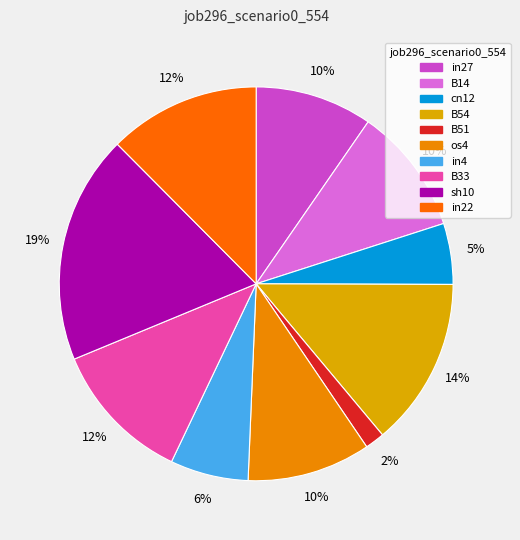

What percentage is the in22 slice, to the nearest percent?

12%